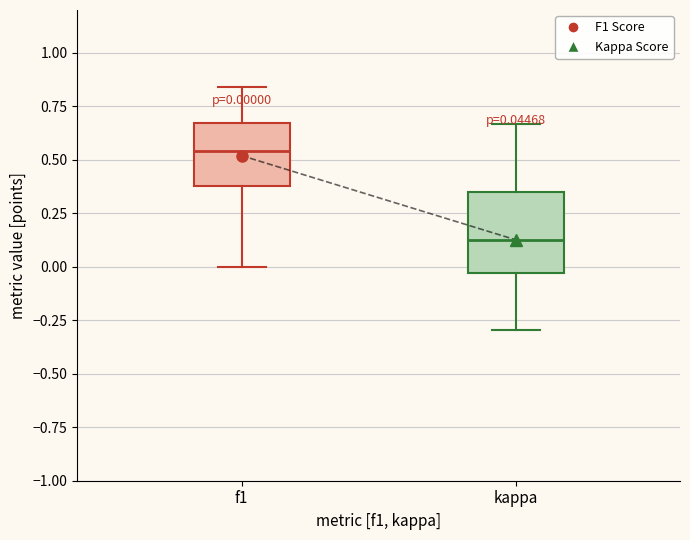

Which box is the tallest, from its lower edge to its upper edge?

kappa